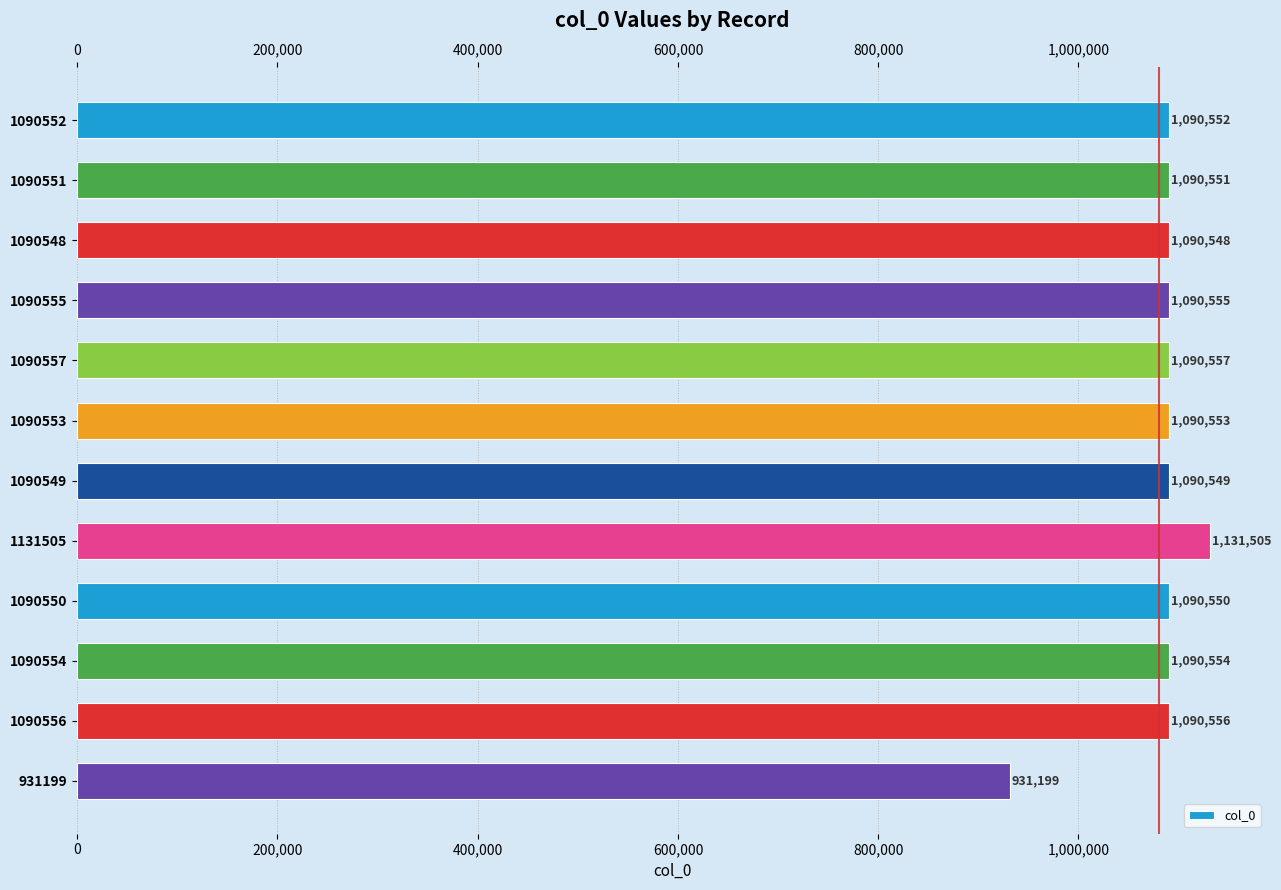

What is the average value?

1080686